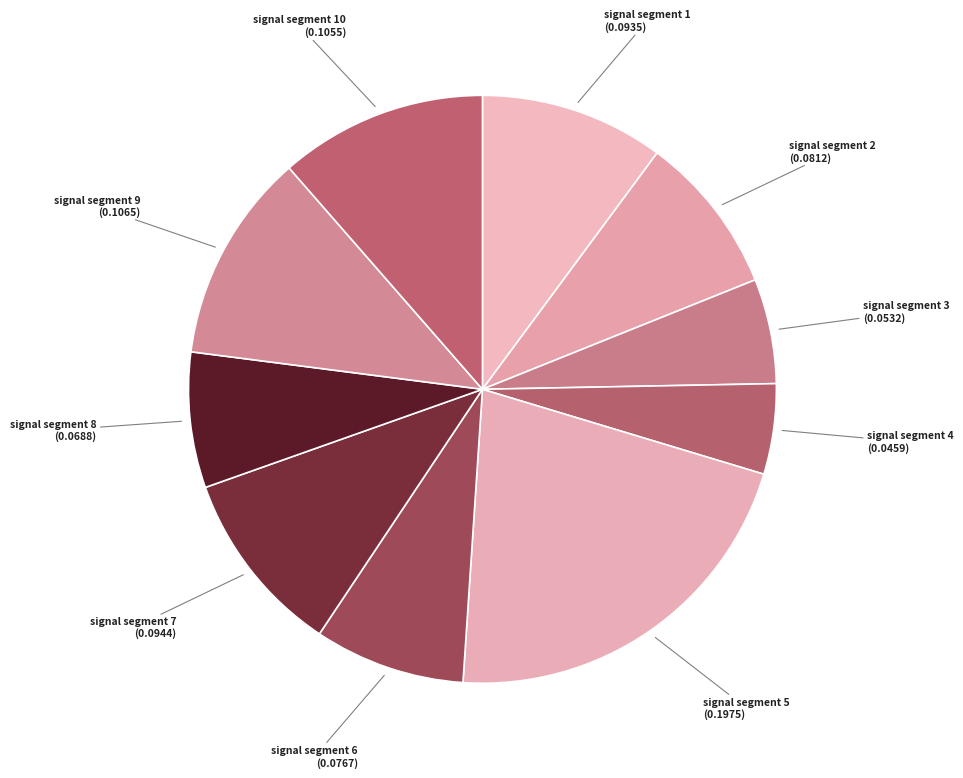

Is it true that signal segment 6 is 8% of the pie?

True